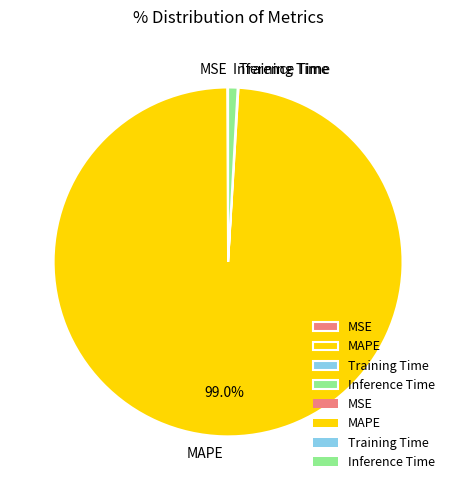

Is there a majority slice in this chart?

Yes